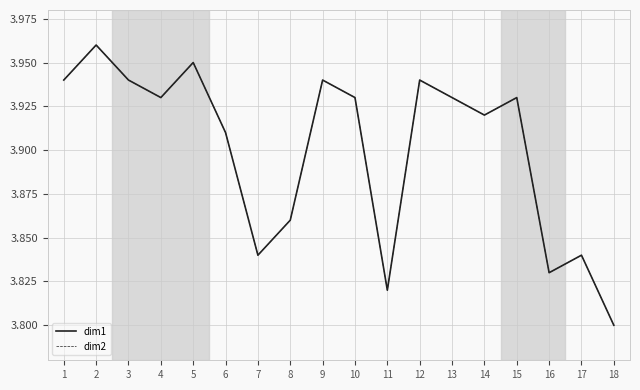

Reading left to right, what are all the values shown in this chart?

dim1: 3.9	4.0	3.9	3.9	4.0	3.9	3.8	3.9	3.9	3.9	3.8	3.9	3.9	3.9	3.9	3.8	3.8	3.8
dim2: 3.9	4.0	3.9	3.9	4.0	3.9	3.8	3.9	3.9	3.9	3.8	3.9	3.9	3.9	3.9	3.8	3.8	3.8